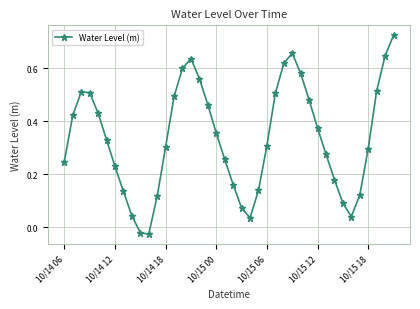

What is the difference between the maximum and minimum values?

0.8